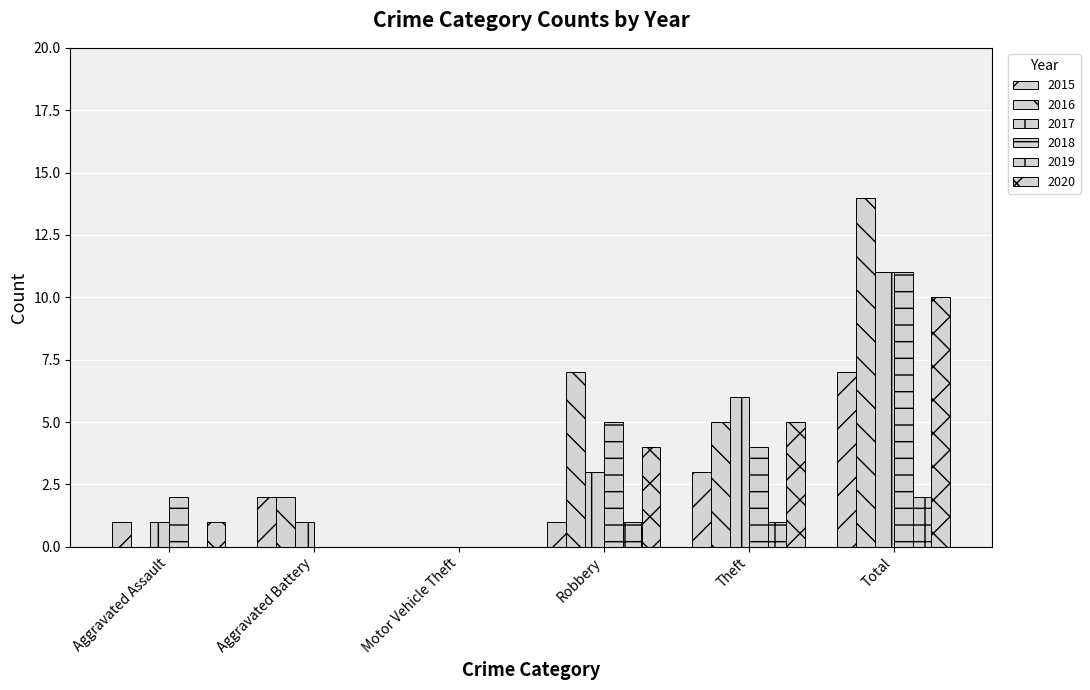

What is the difference between the second highest and minimum values in the 2018 series?

5